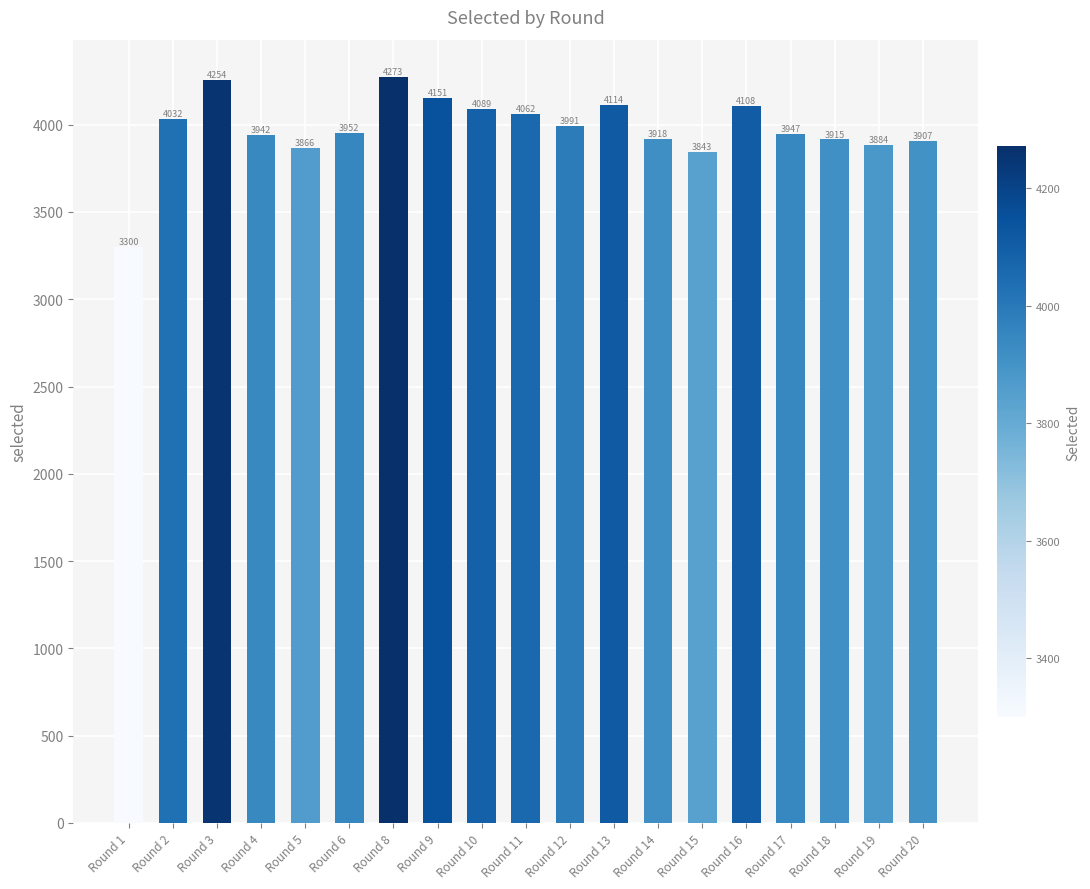

List the labels in order of value, largest first.

Round 8, Round 3, Round 9, Round 13, Round 16, Round 10, Round 11, Round 2, Round 12, Round 6, Round 17, Round 4, Round 14, Round 18, Round 20, Round 19, Round 5, Round 15, Round 1